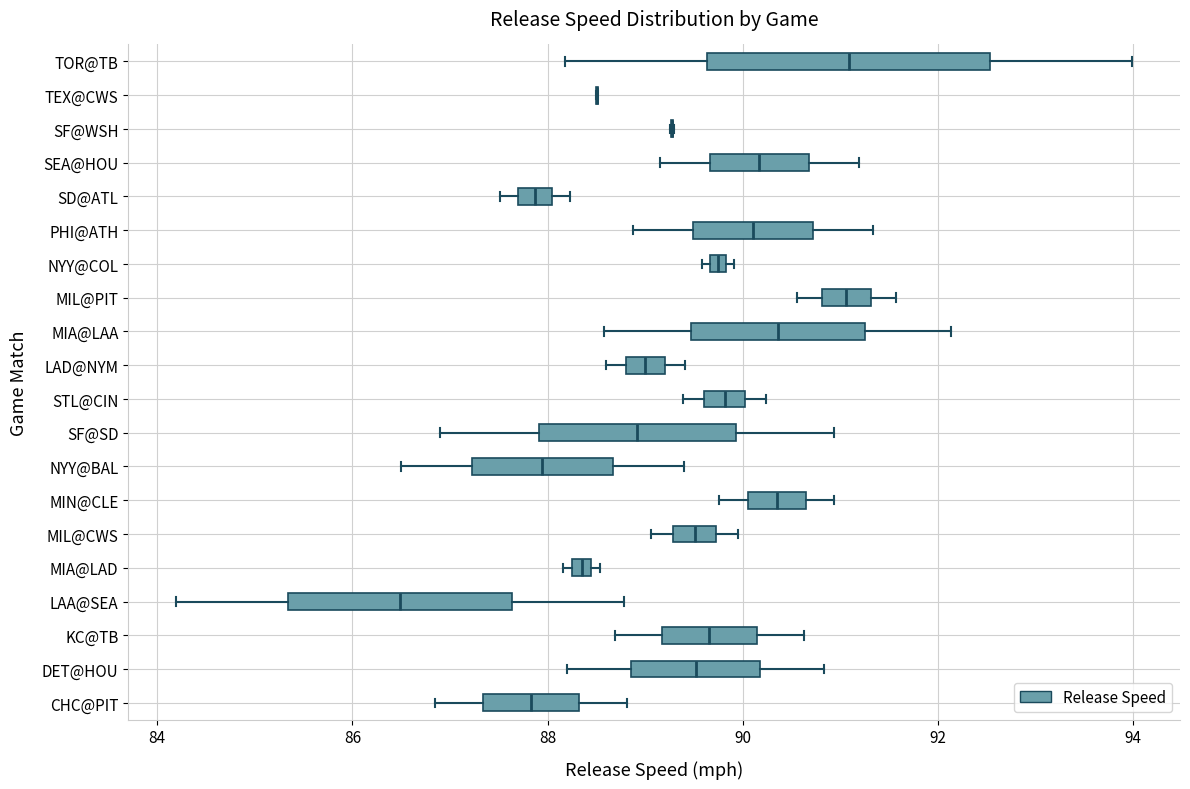

Where does the median line of the box for MIA@LAA sit on the x-axis? The values are not printed on the chart, so give them approximately, as read against the axis.

90.4